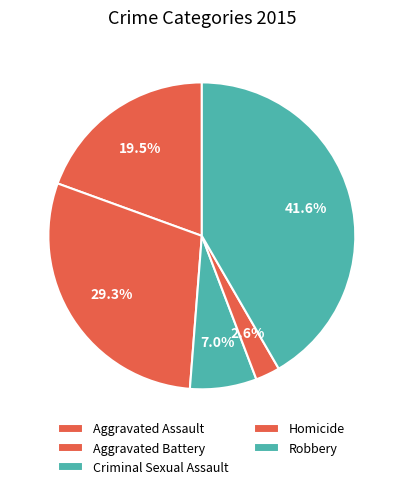

Does Criminal Sexual Assault account for over 50% of the chart?

No